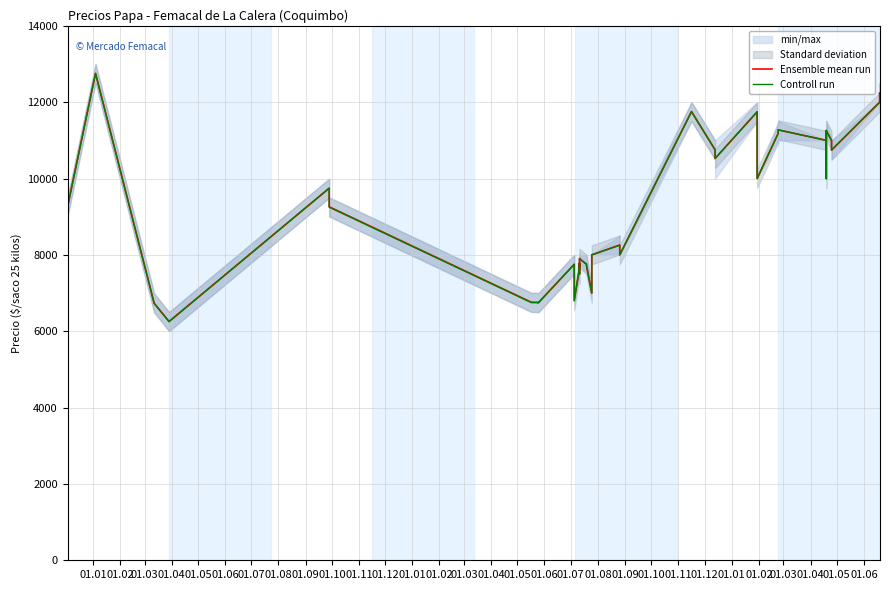

What is the minimum value shown in the chart?

6250